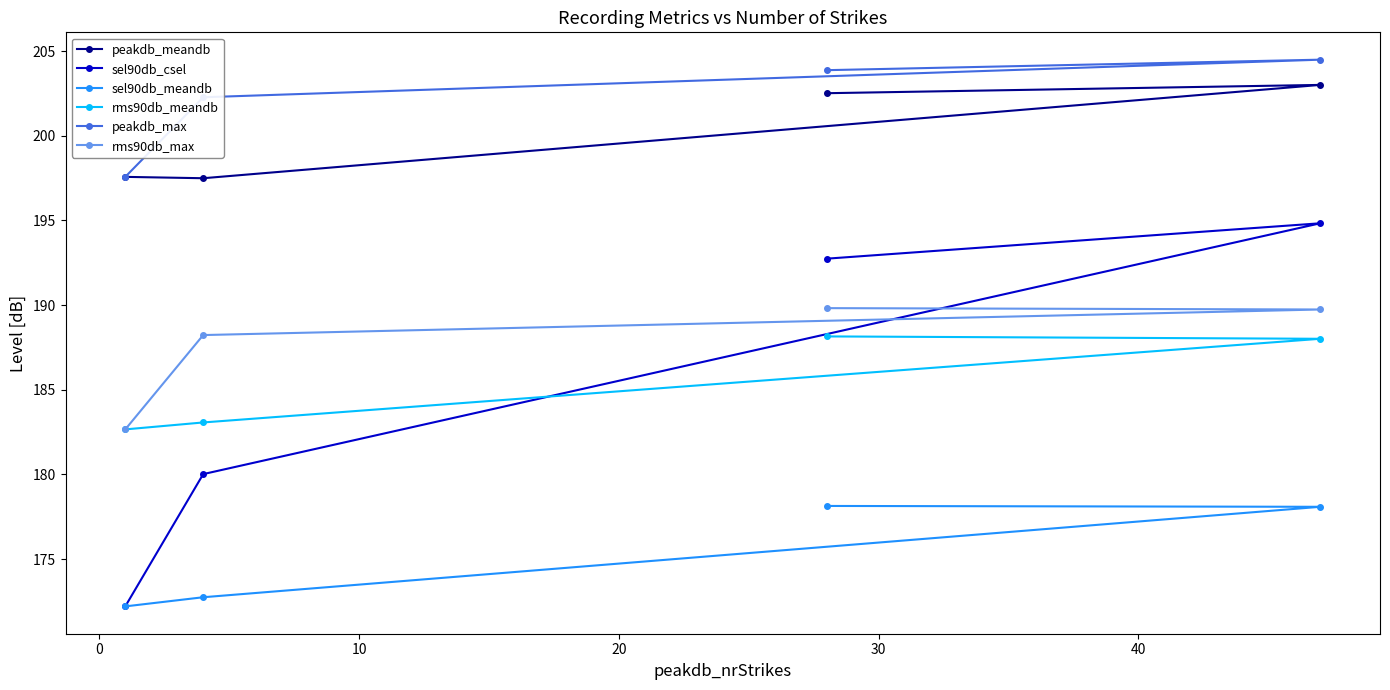

True or false: sel90db_meandb has more than 0 points higher than both neighbors.

False